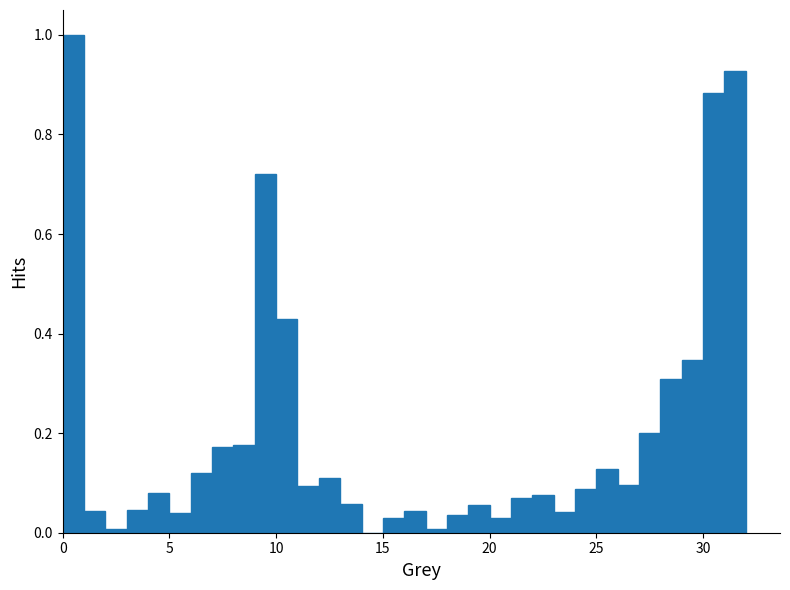

Read against the x-axis, roughly where is the centre of the tallest bar?

0.5